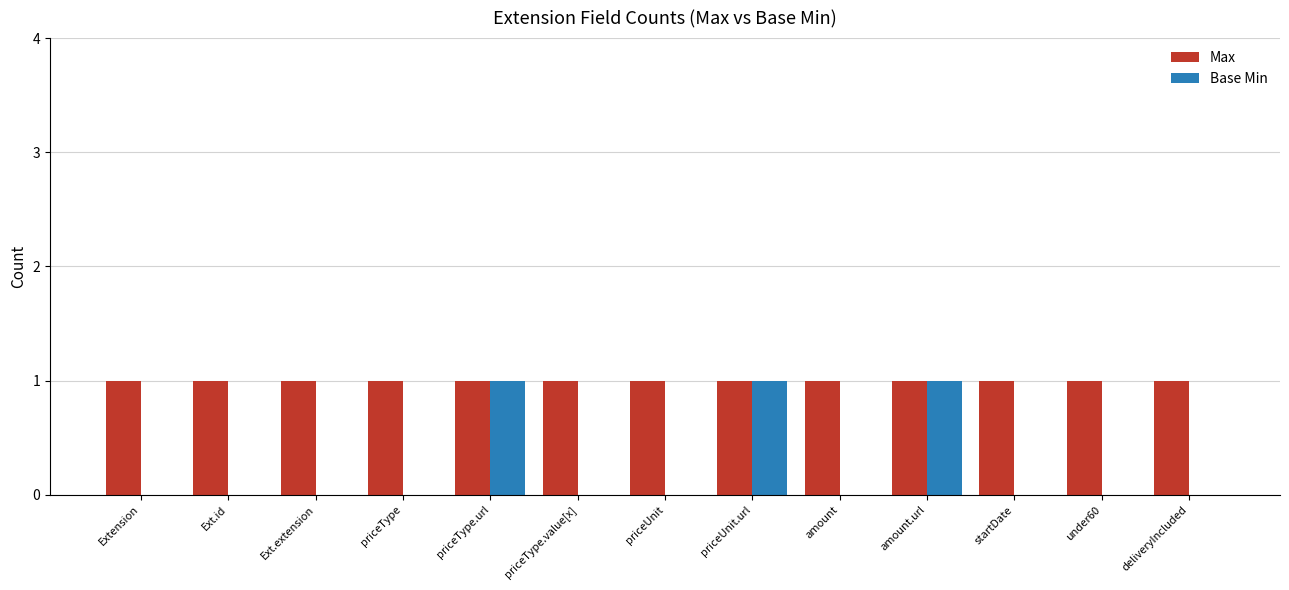

The Max series shows 0 at priceType. True or false?

False